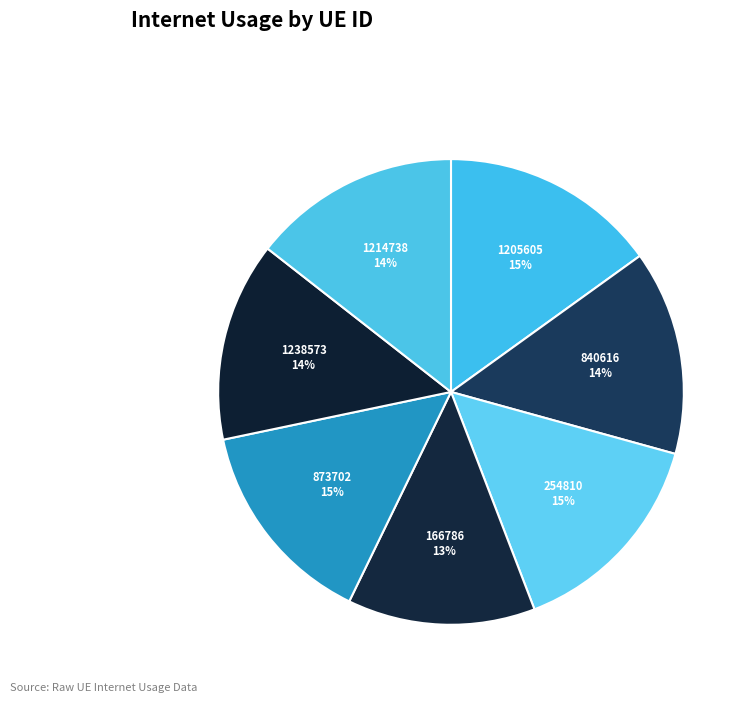

How many segments does this pie chart have?

7